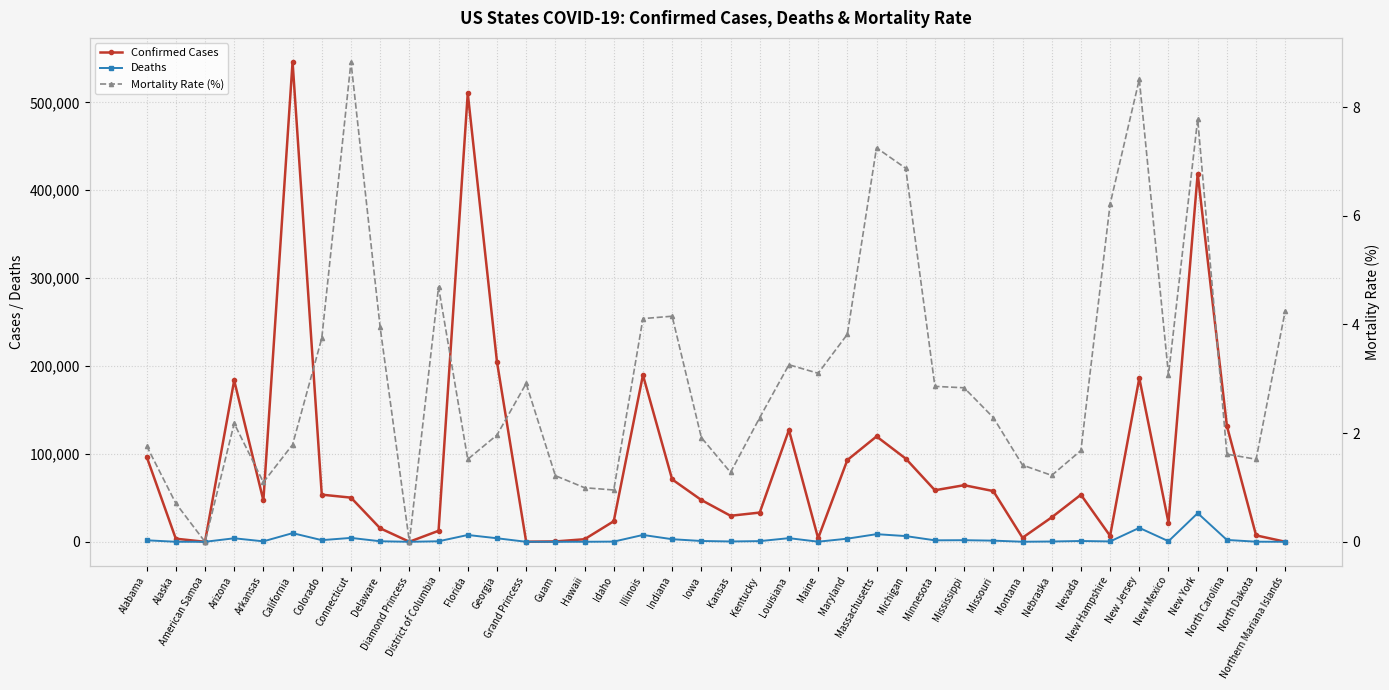

True or false: Mortality Rate (%) and Confirmed Cases cross at least once.

False